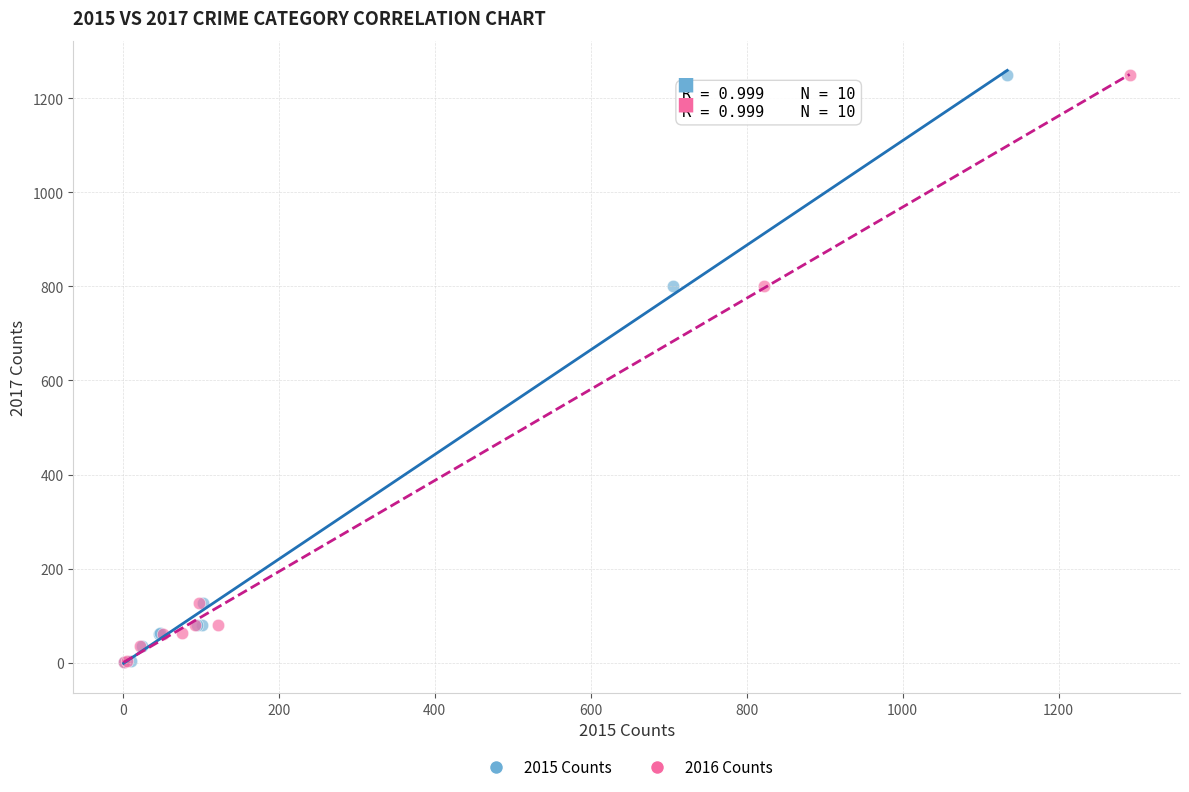

What are all the series names shown in the legend?

2015 Counts, 2016 Counts